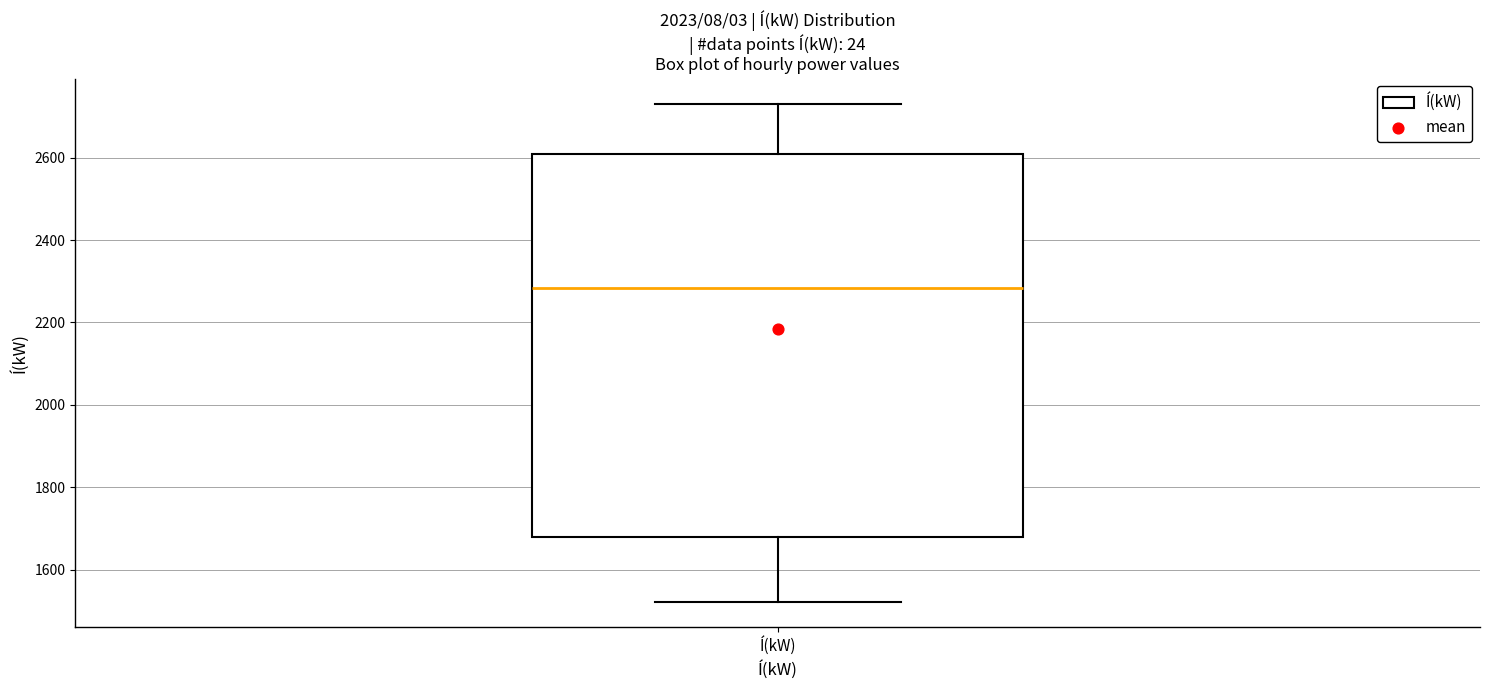

Transcribe this box plot: give where the median line is, the range the box spans, and where the two whiskers end, as read against the y-axis. The values are not printed on the chart, so give them approximately, as read against the axis.

median 2280, box 1680 to 2600, whiskers 1520 to 2740